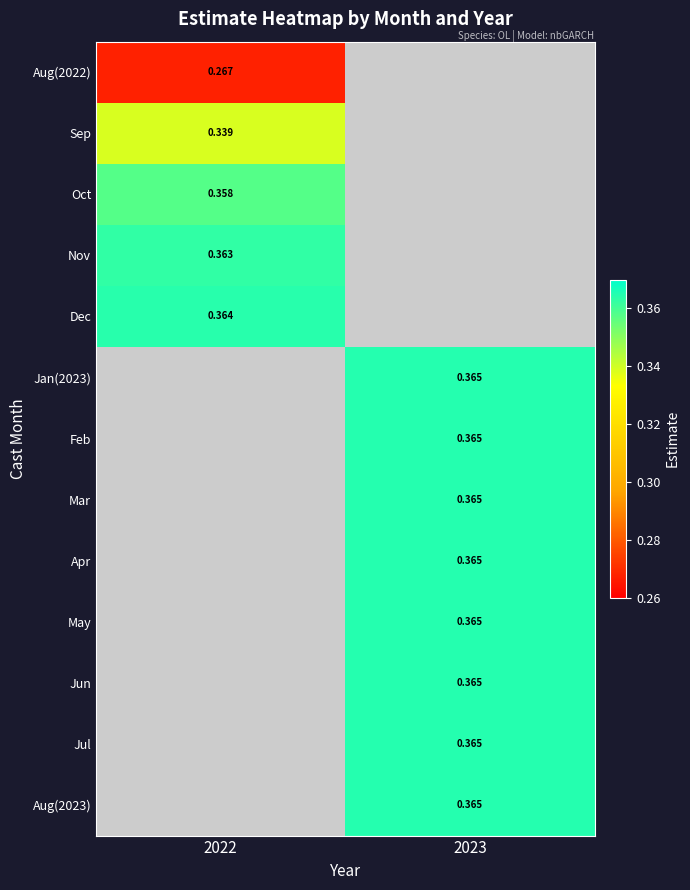

At how many categories does at least one series exceed 0?

2